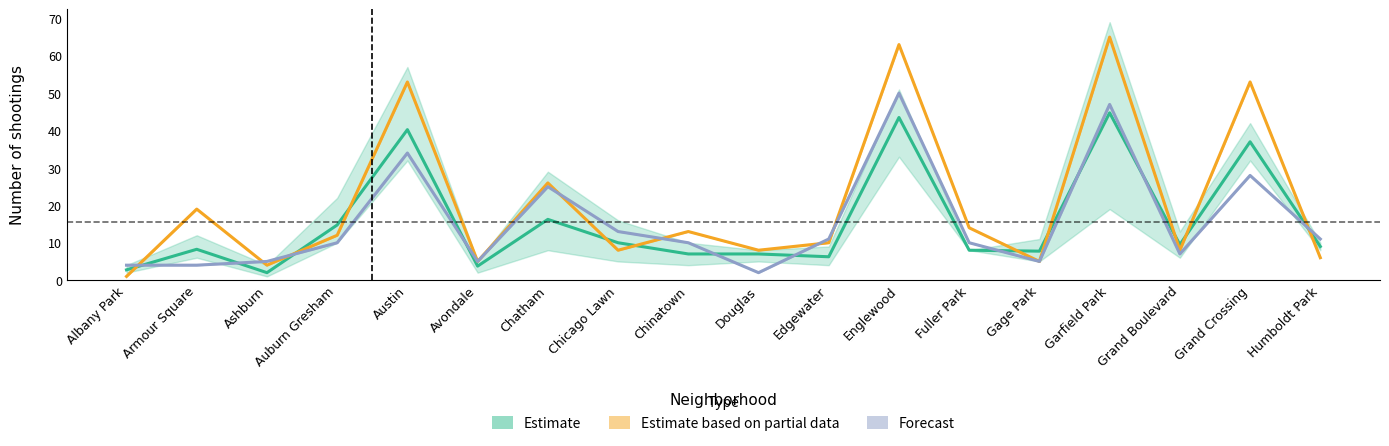

True or false: Estimate based on partial data and Forecast cross at least once.

True